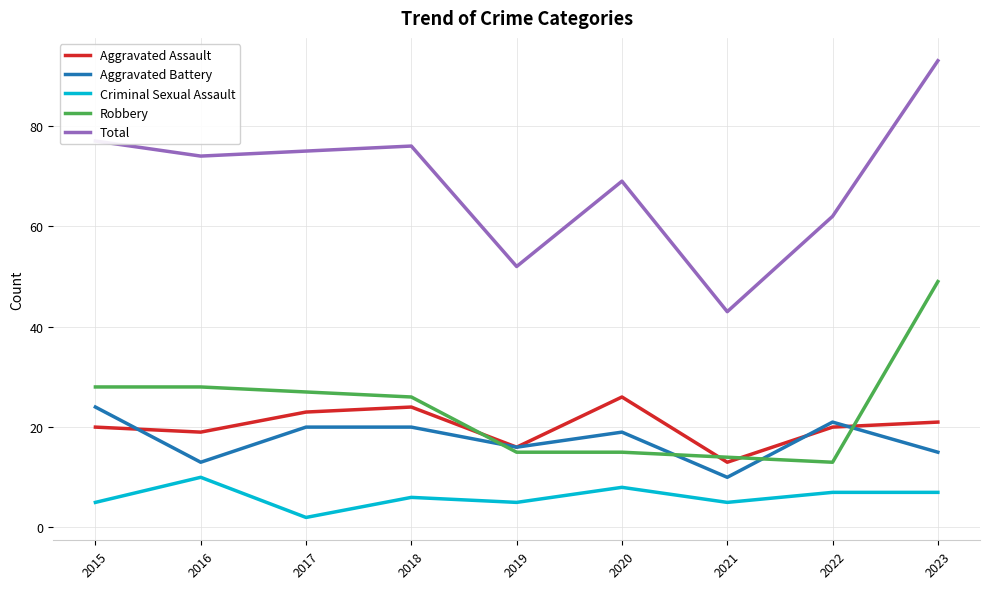

Which series has the largest total across all categories?

Total